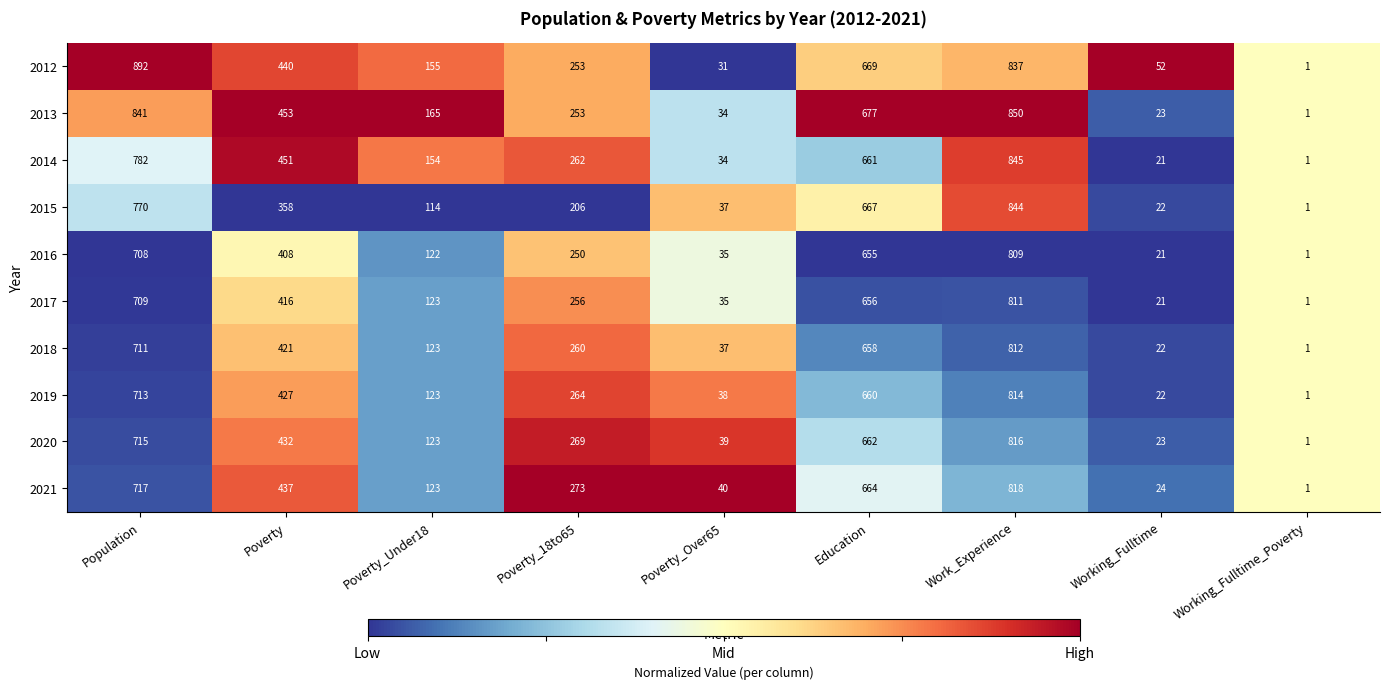

At Poverty, list the series in order from largest to smallest.

2013, 2014, 2012, 2021, 2020, 2019, 2018, 2017, 2016, 2015